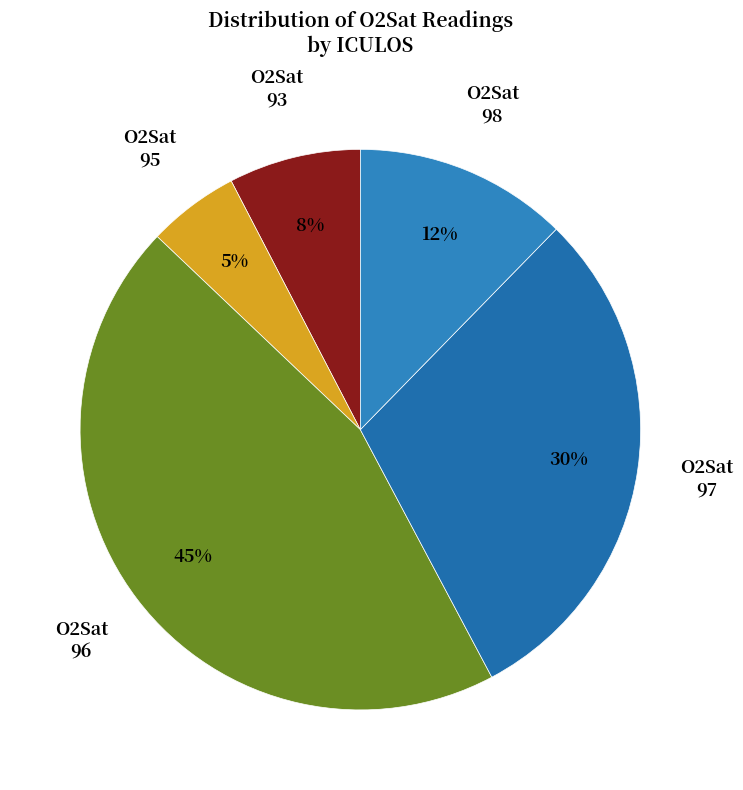

How many segments does this pie chart have?

5